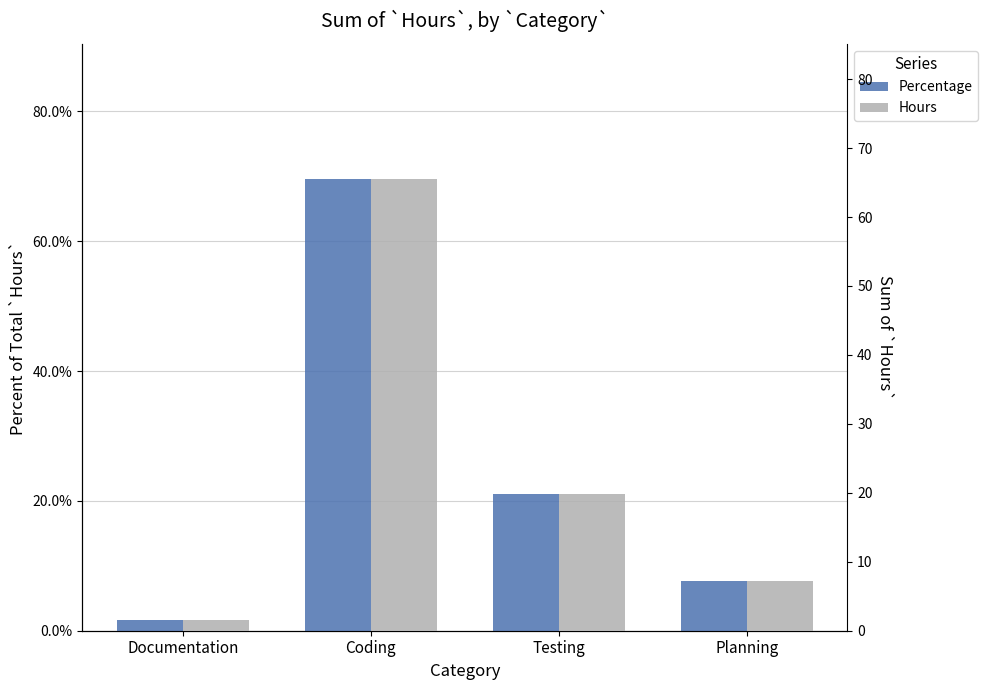

What is the label of the 3rd bar from the right?

Coding